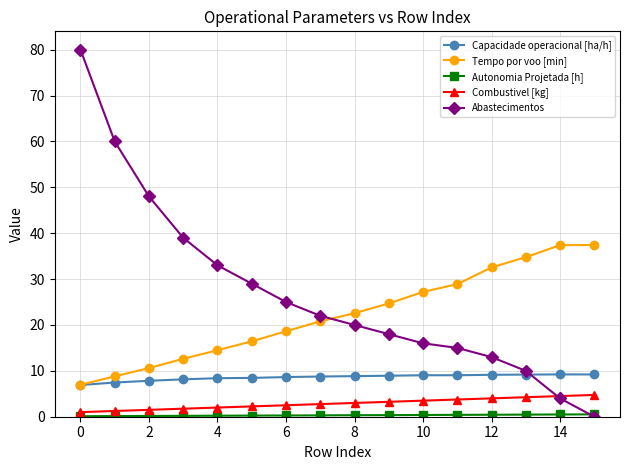

Which series has the largest range (max minus min)?

Abastecimentos